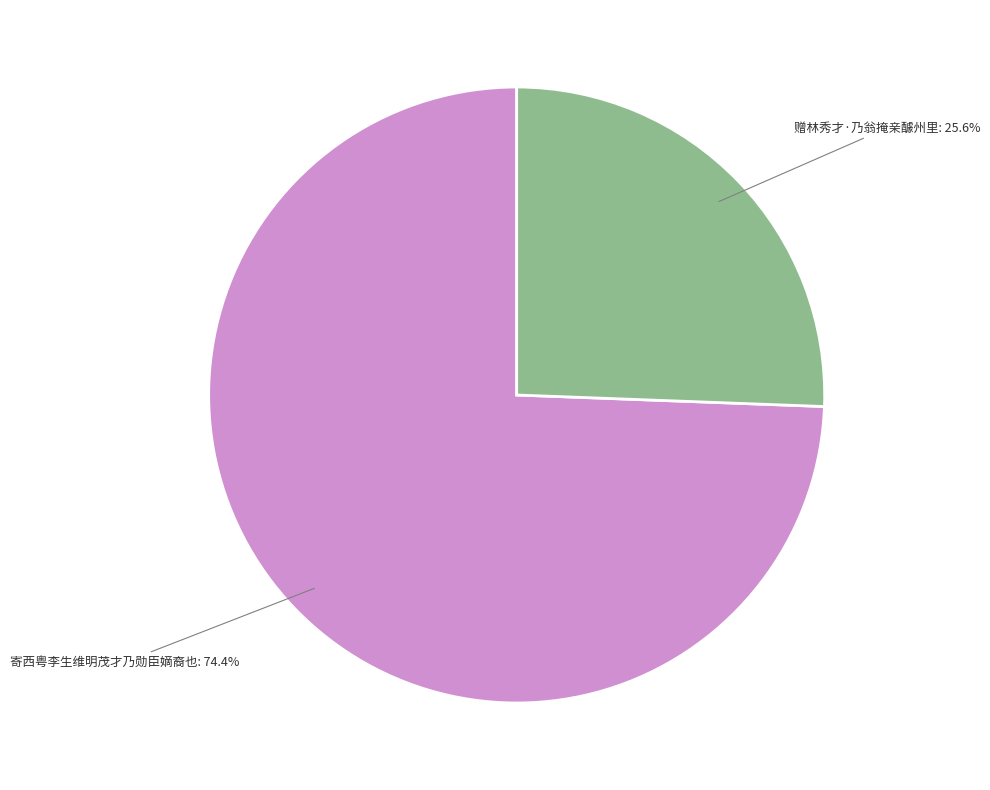

How many slices are in this pie chart?

2